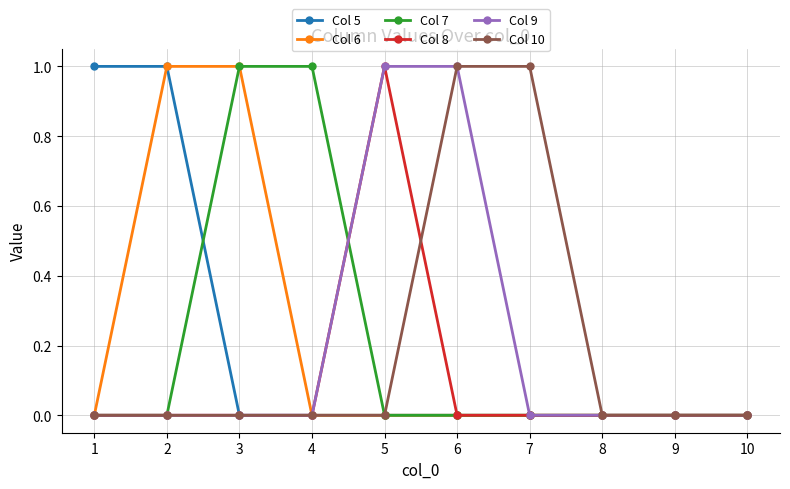

Count the number of data series in this chart.

6